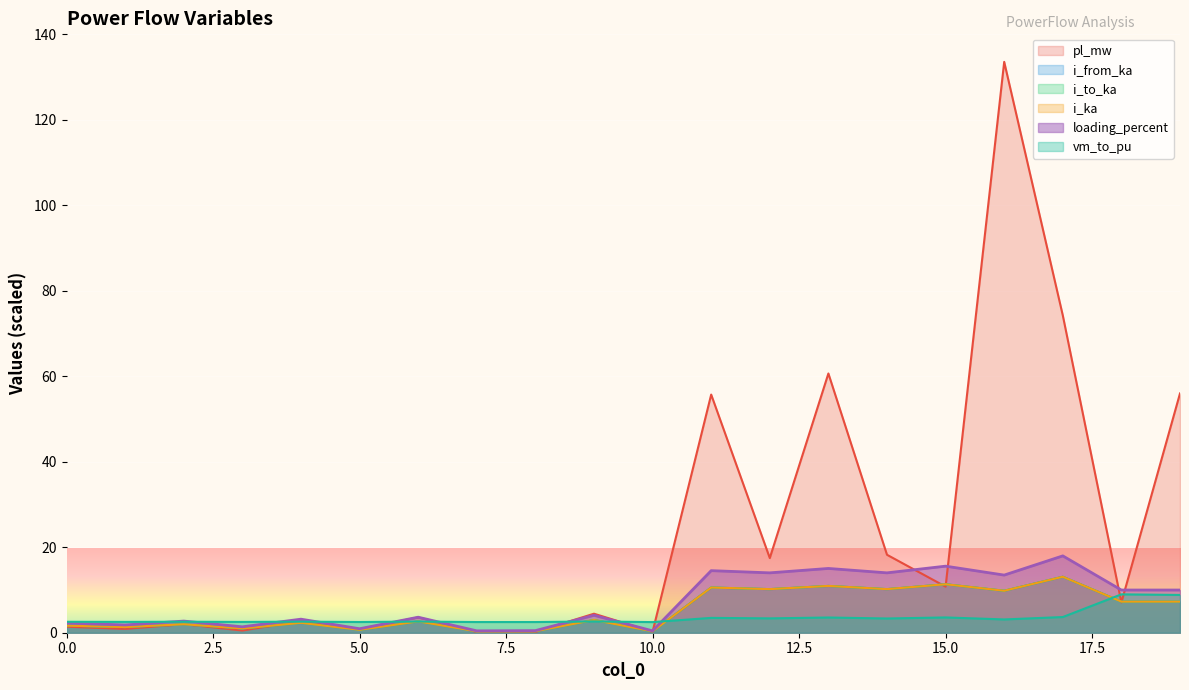

What is the total value across all series at 9?

20.1